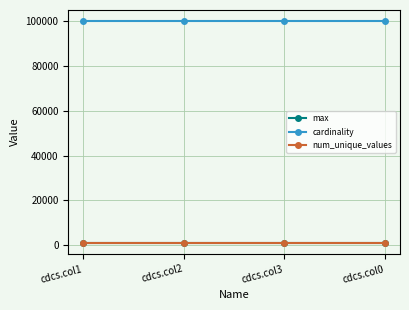

What is the maximum value shown in the chart?

100000